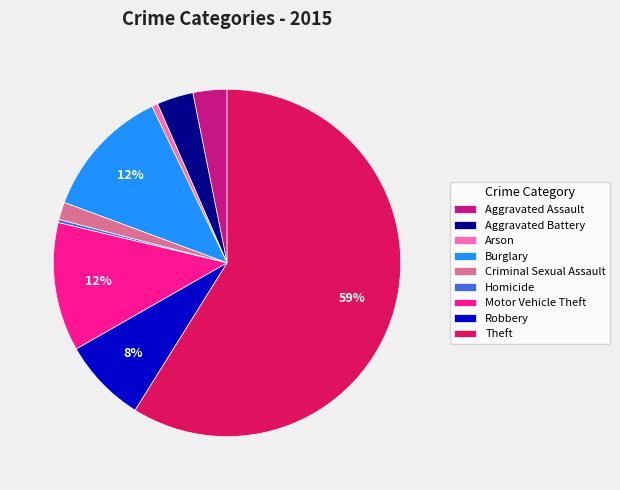

To the nearest percent, what is the difference between the Robbery and Theft slice percentages?

51%